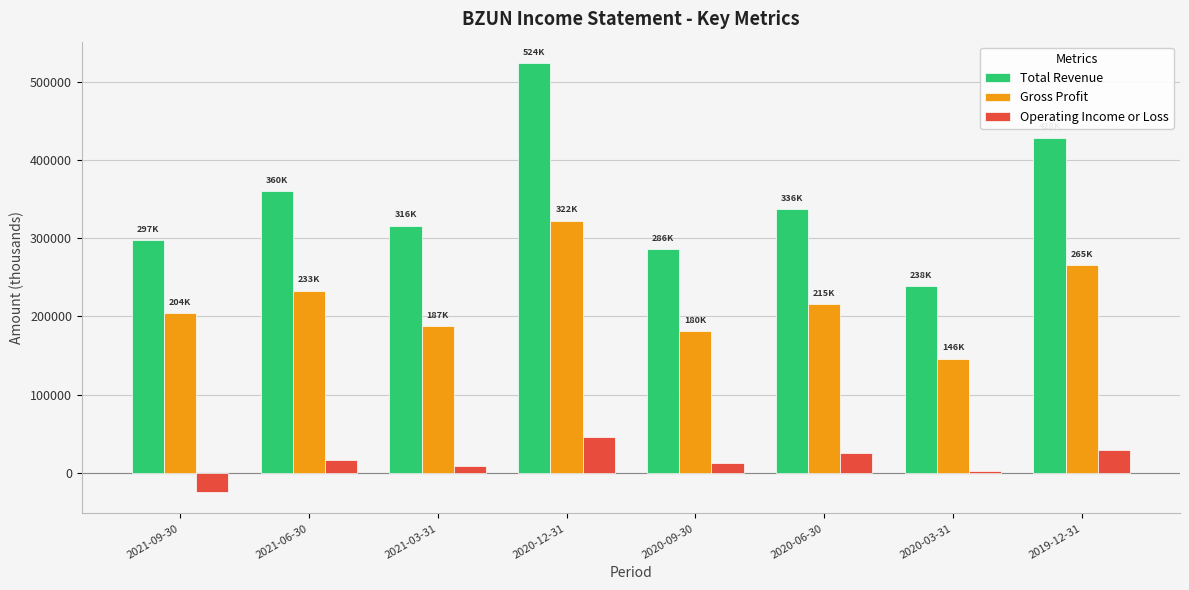

At which category does the chart reach its minimum across all series?

2021-09-30